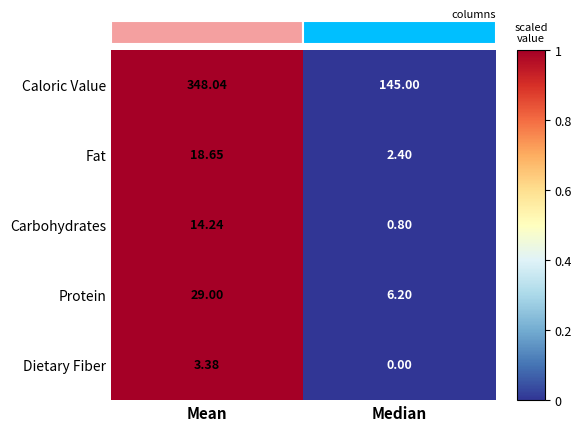

Which category has the lowest value across all series?

Median